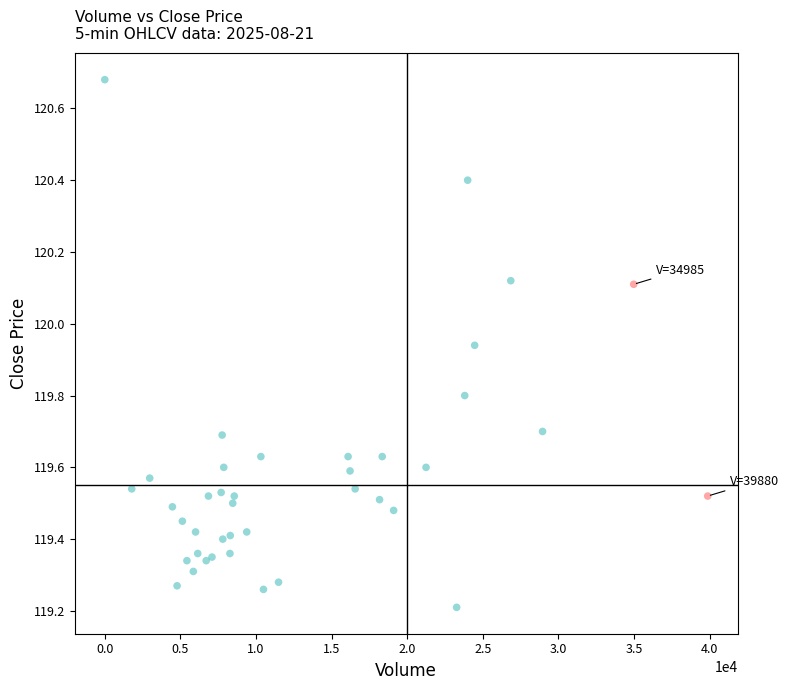

What Y value in the scatter plot is closest to 119?

119.2